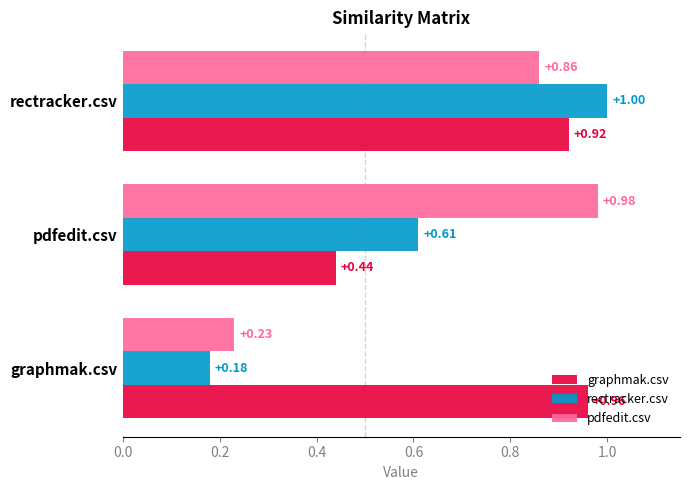

What is the difference between the maximum and minimum values in the graphmak.csv series?

0.5